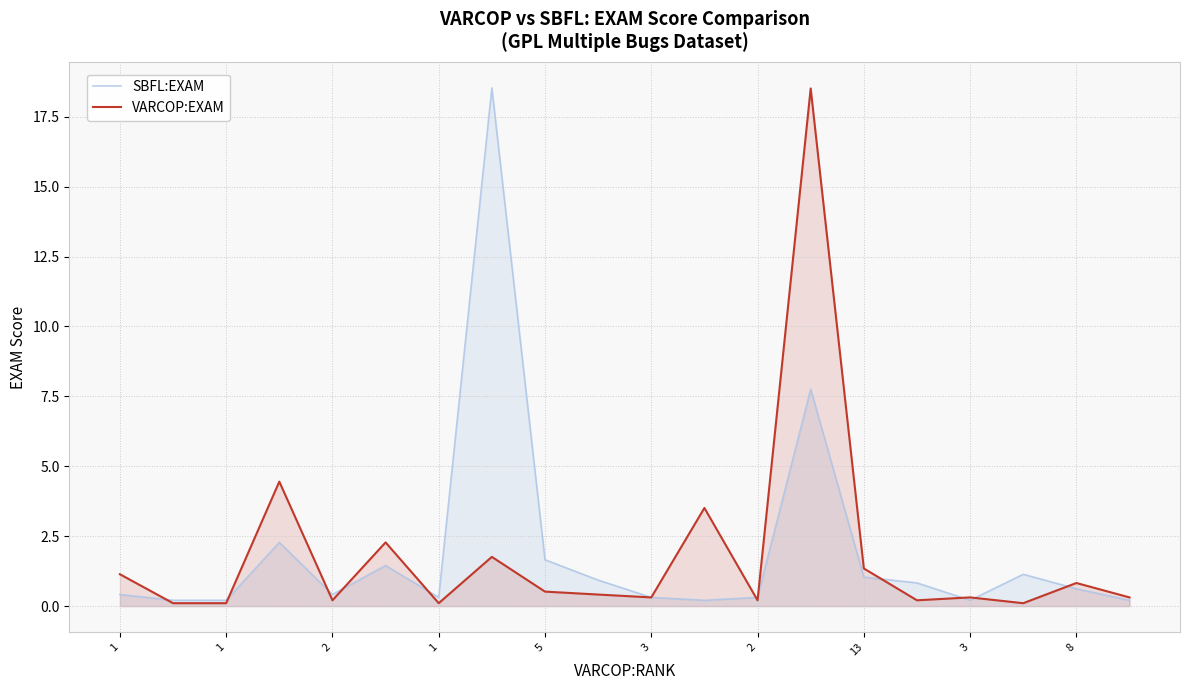

Does the chart display data point markers on the line(s)?

No